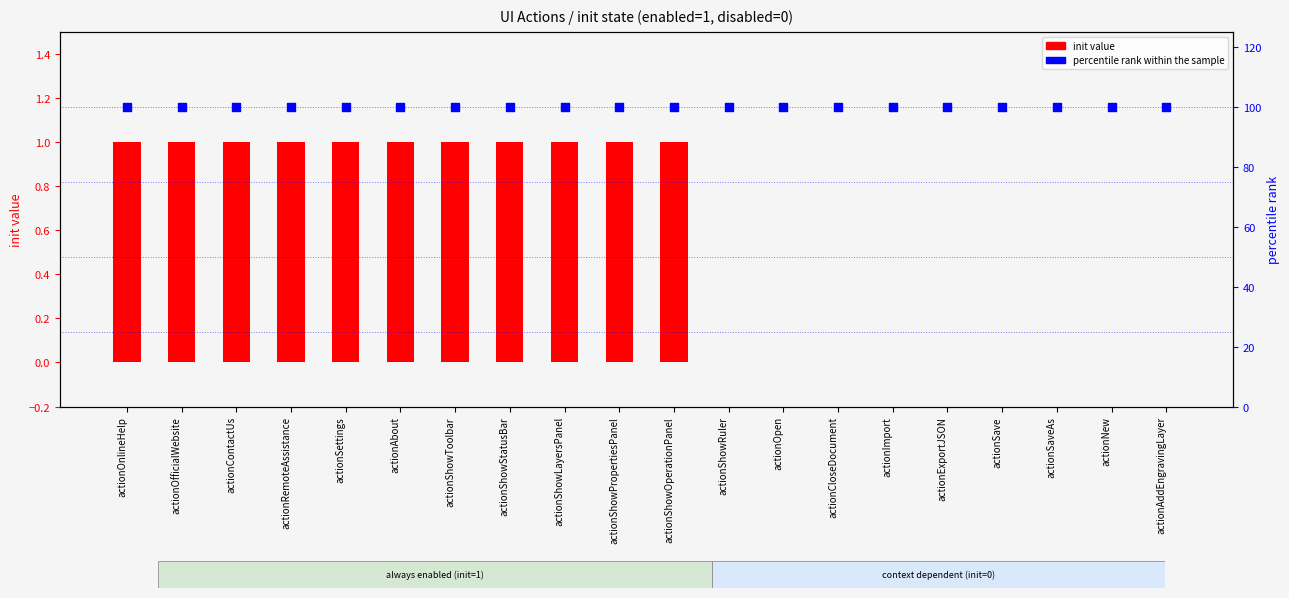

Which series has the largest total across all categories?

percentile rank within the sample